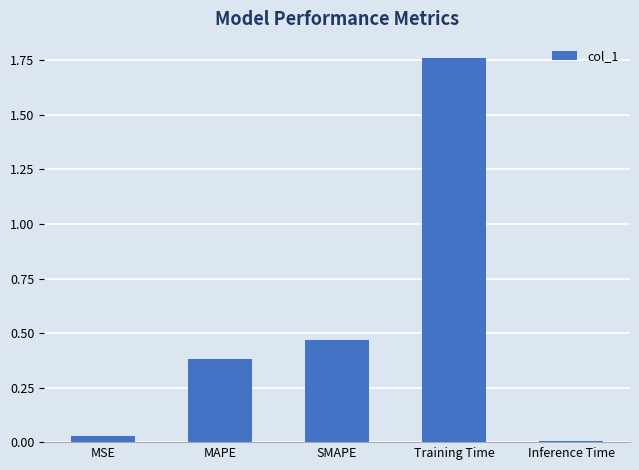

Between MAPE and SMAPE, which is larger?

SMAPE